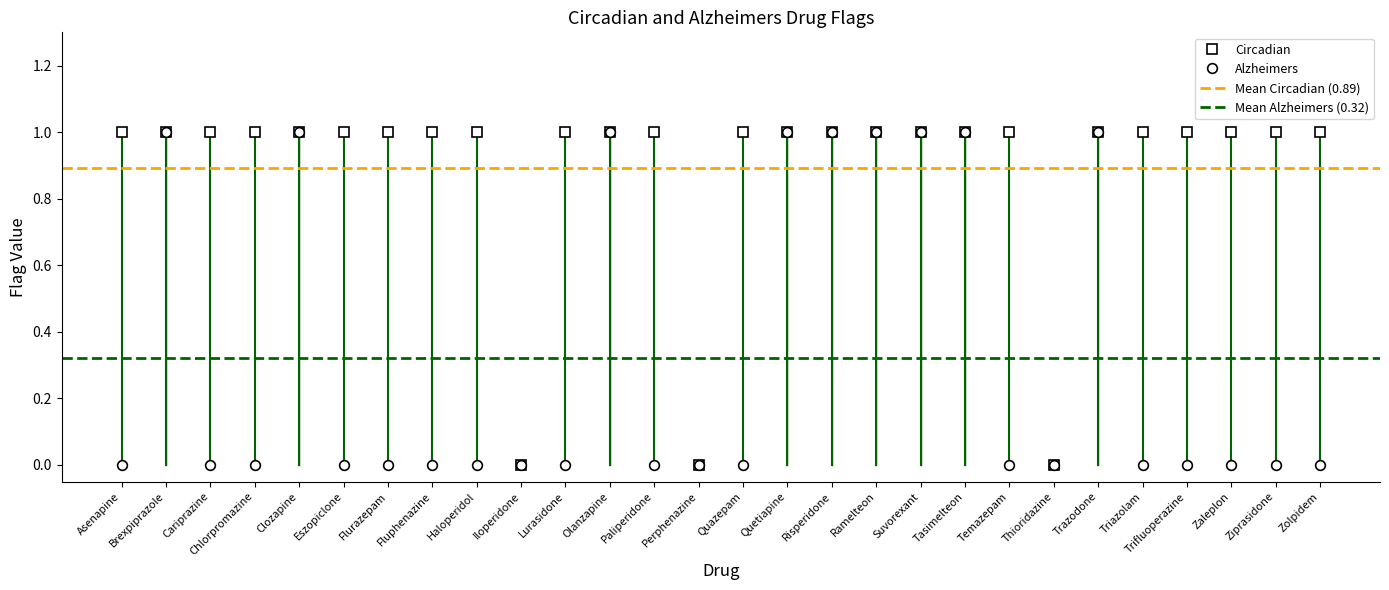

What is the sum of the Mean Alzheimers (0.32) values at Brexpiprazole and Asenapine?

0.6